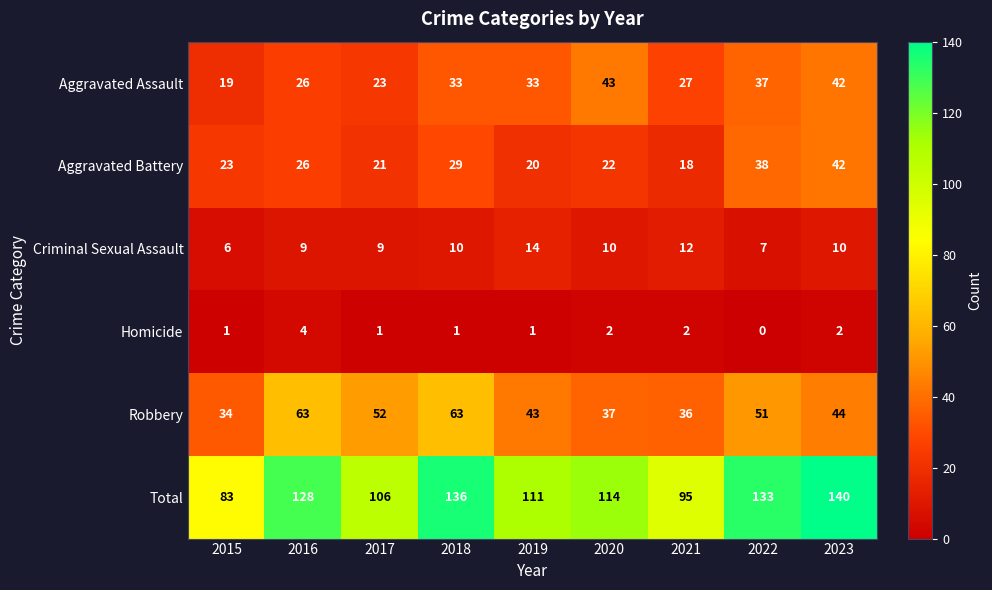

The Homicide series shows 2 at 2016. True or false?

False